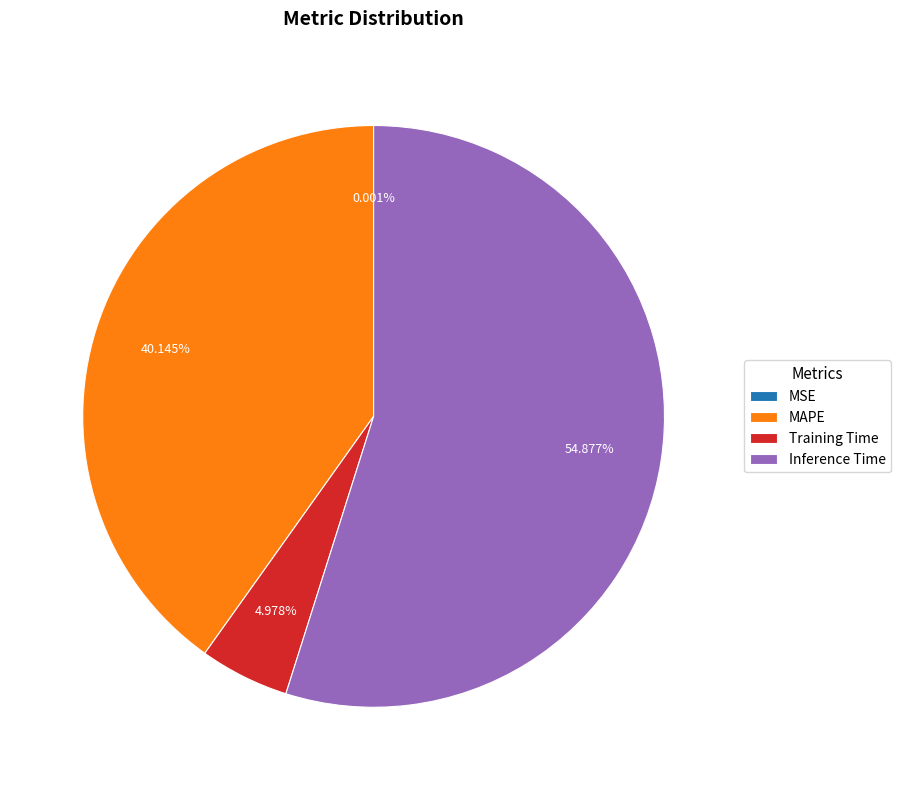

What is the ratio of the value at Inference Time to the value at MAPE?

1.4